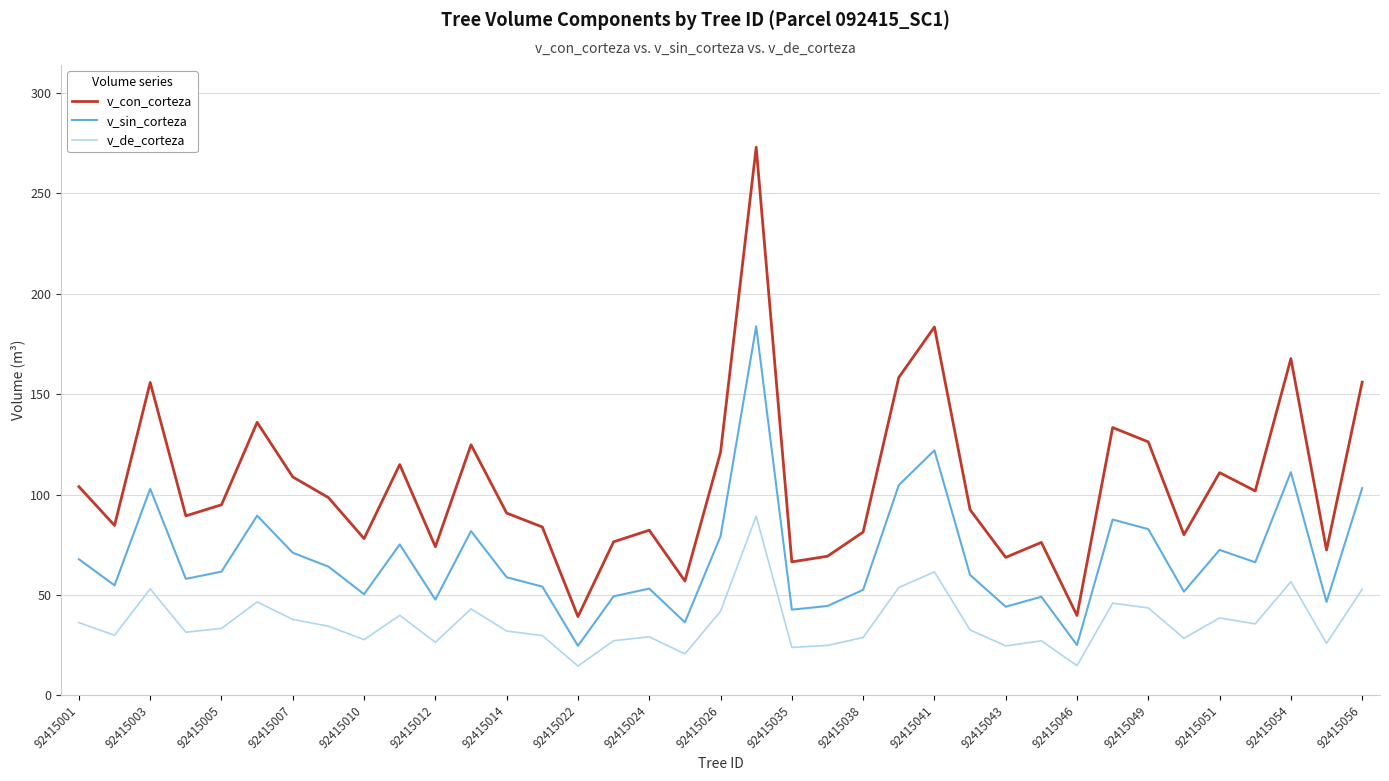

What is the greatest value displayed?

273.0